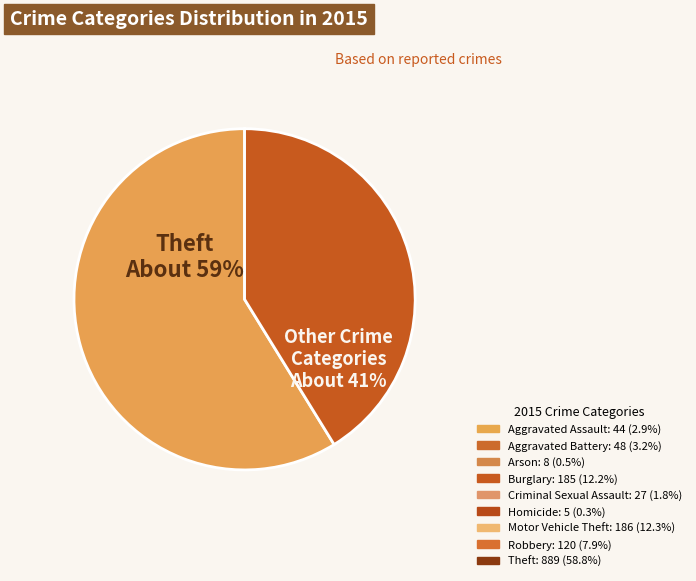

Does any single category account for the majority?

Yes